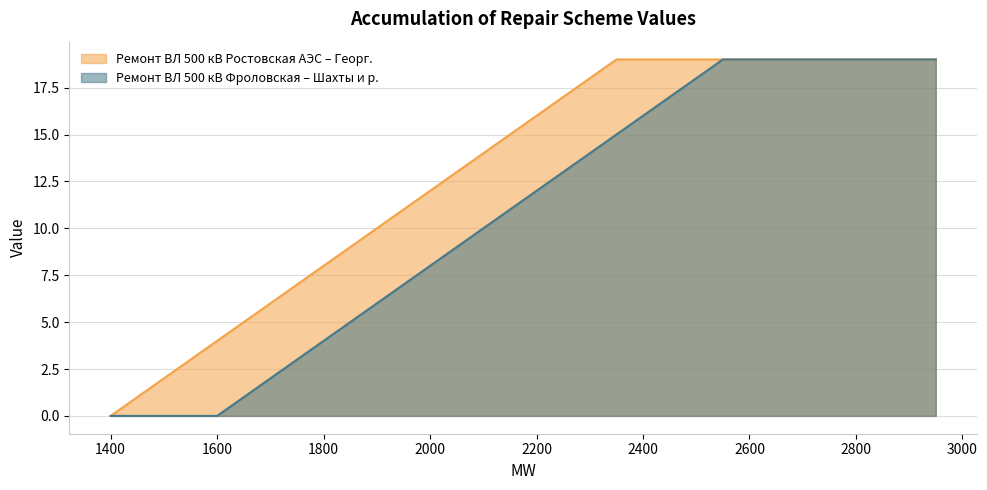

What are all the series names shown in the legend?

Ремонт ВЛ 500 кВ Ростовская АЭС – Георг., Ремонт ВЛ 500 кВ Фроловская – Шахты и р.